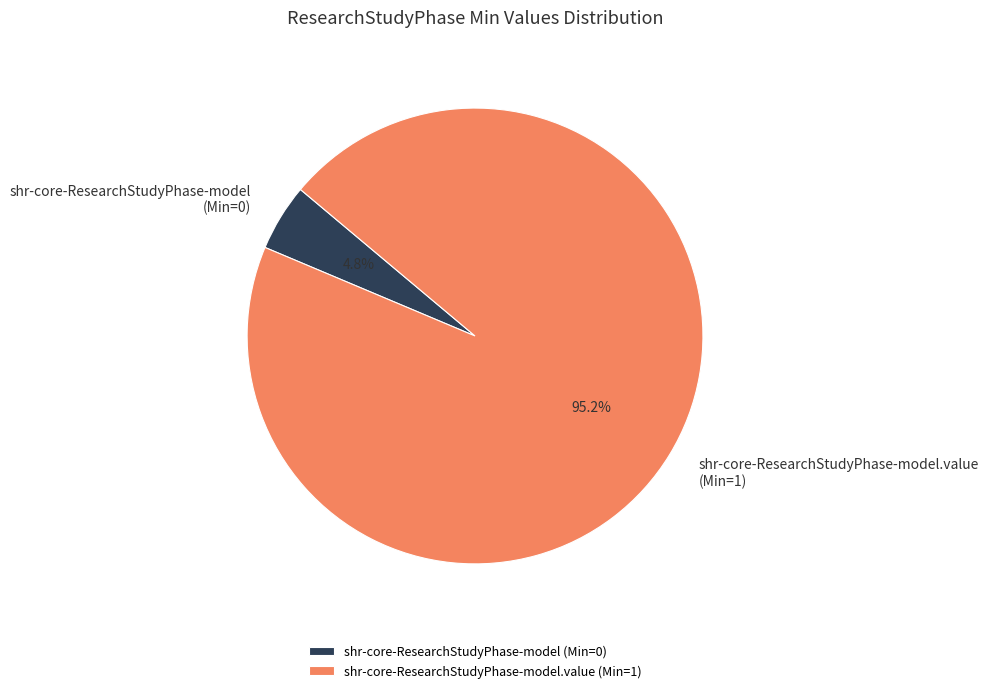

What percentage do shr-core-ResearchStudyPhase-model.value (Min=1) and shr-core-ResearchStudyPhase-model (Min=0) together represent?

100.0%